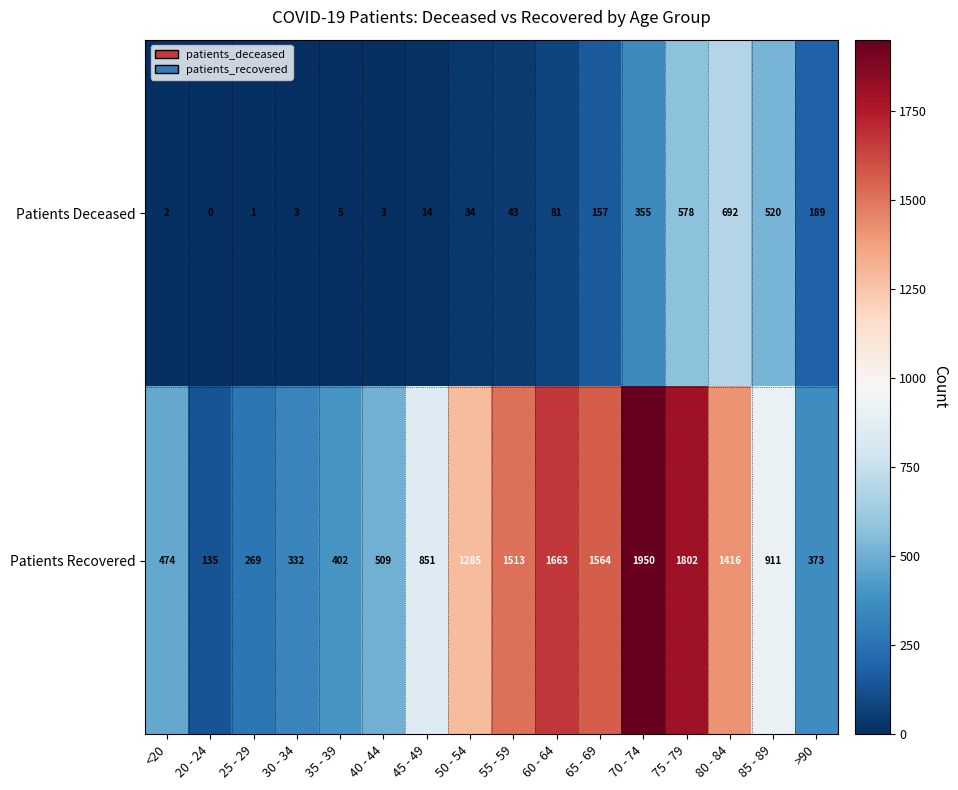

Which series has the largest range (max minus min)?

Patients Recovered